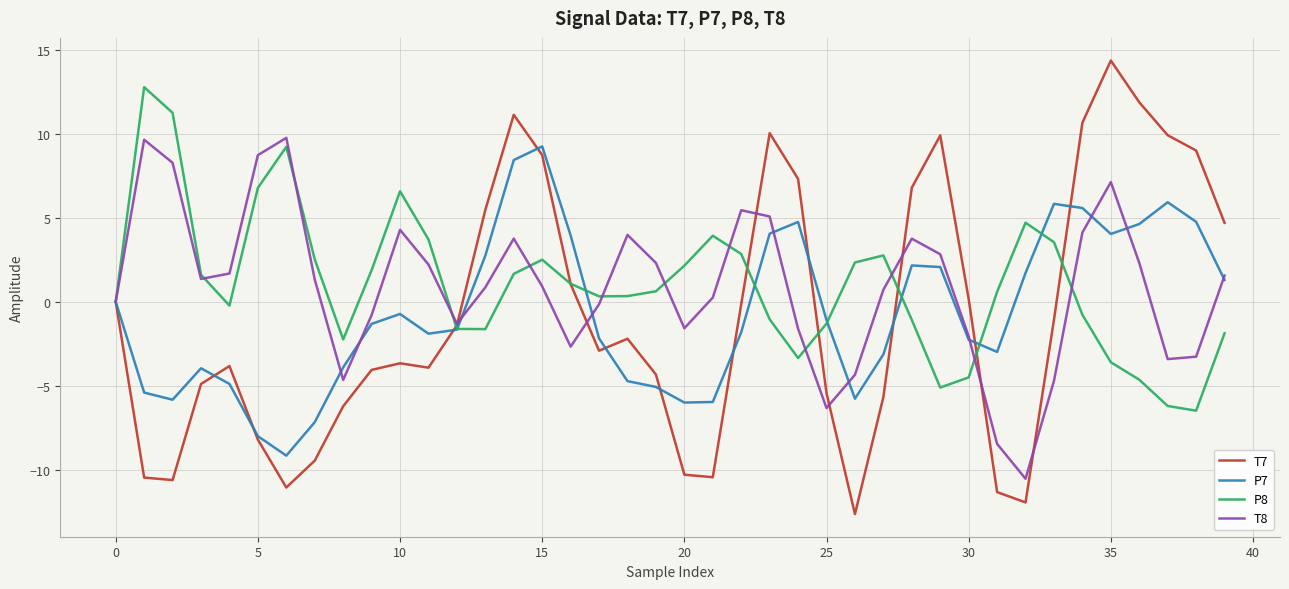

Count the number of data series in this chart.

4